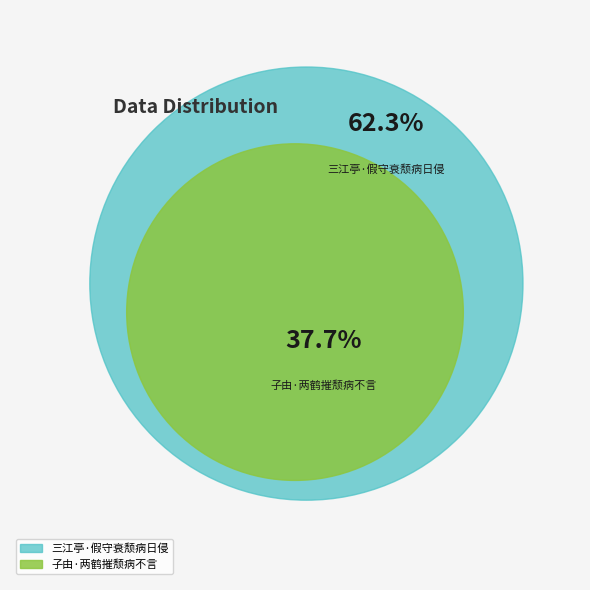

What is the total percentage of 三江亭·假守衰颓病日侵 and 子由·两鹤摧颓病不言?

100.0%